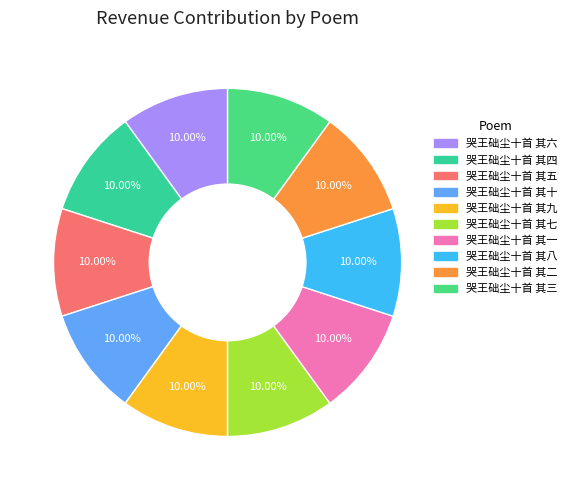

To the nearest percent, what portion does 哭王础尘十首 其一 represent?

10%